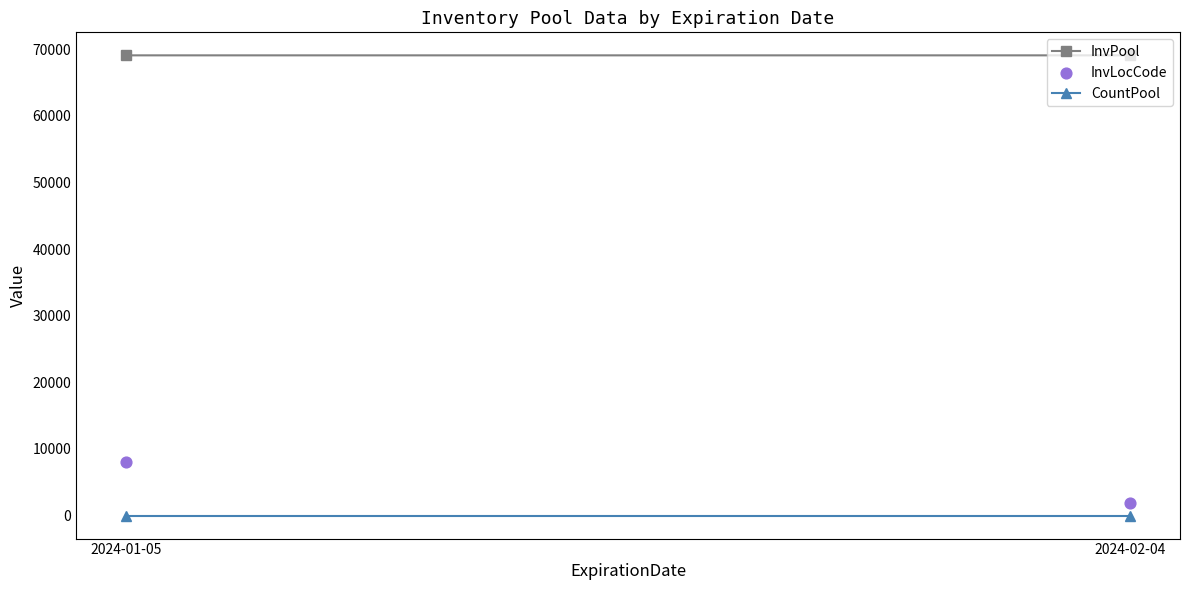

What is the average Y value?

4980